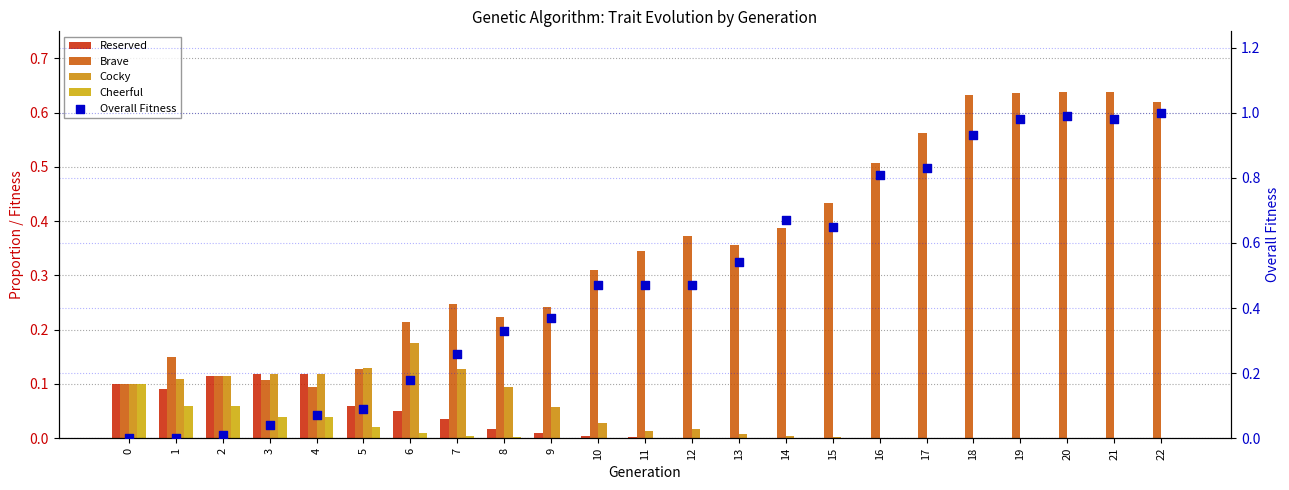

What is the total value across all series at 19?

1.6